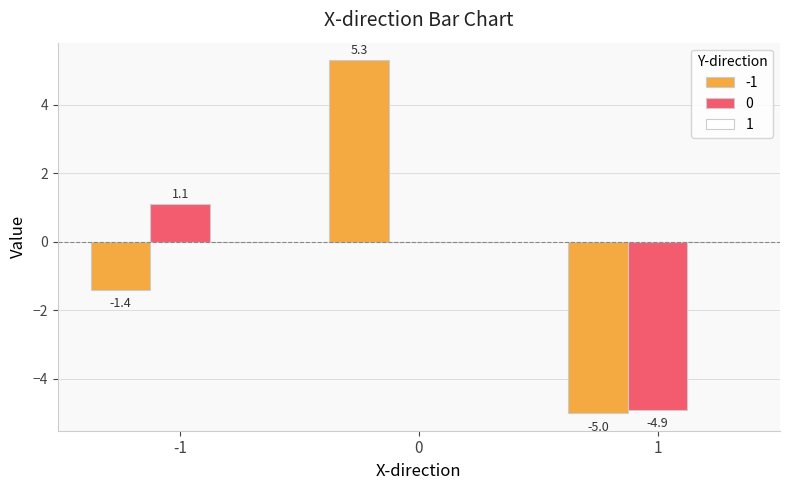

Which series has the largest total across all categories?

-1